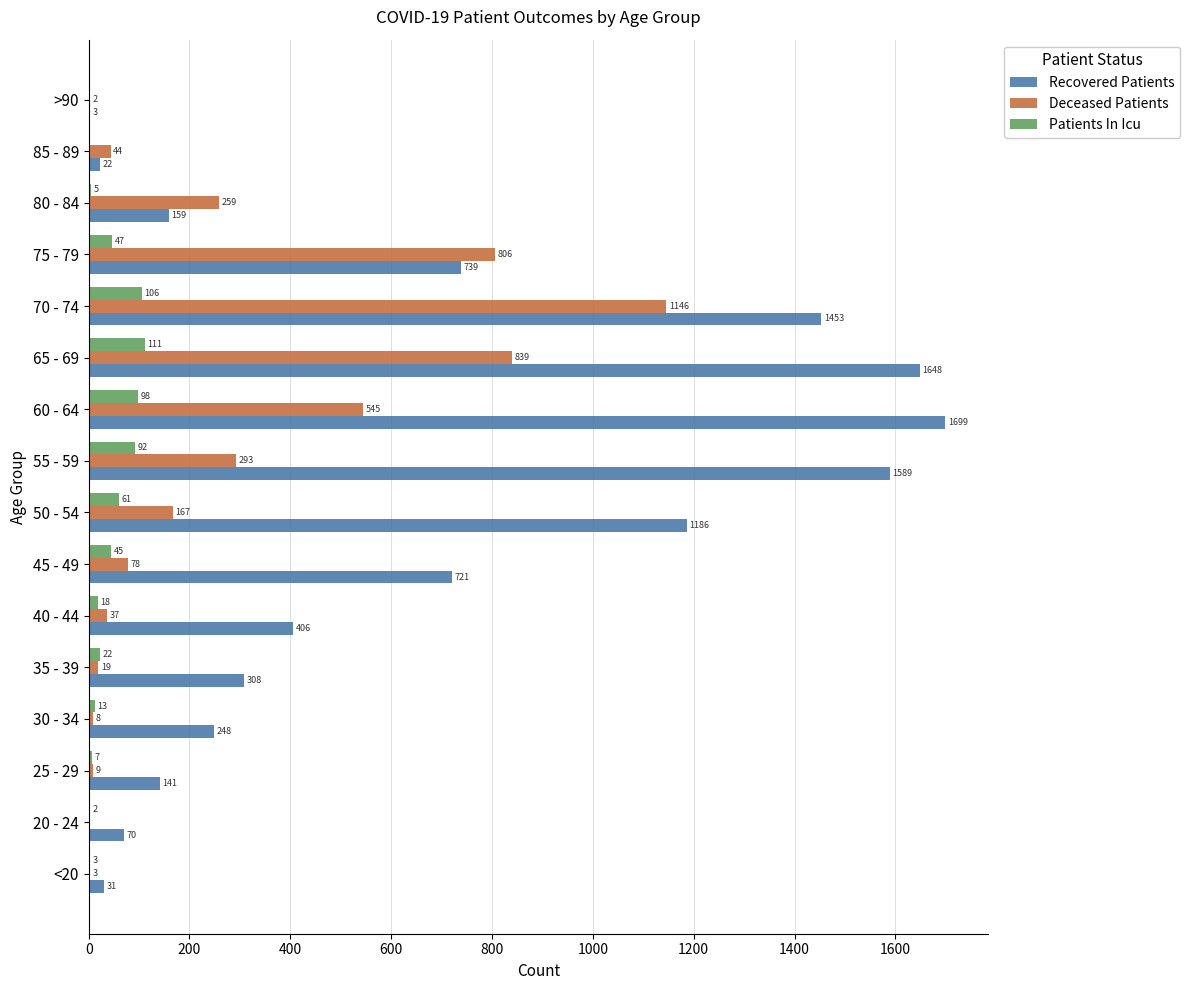

True or false: Recovered Patients has a value of 1186 at 50 - 54.

True